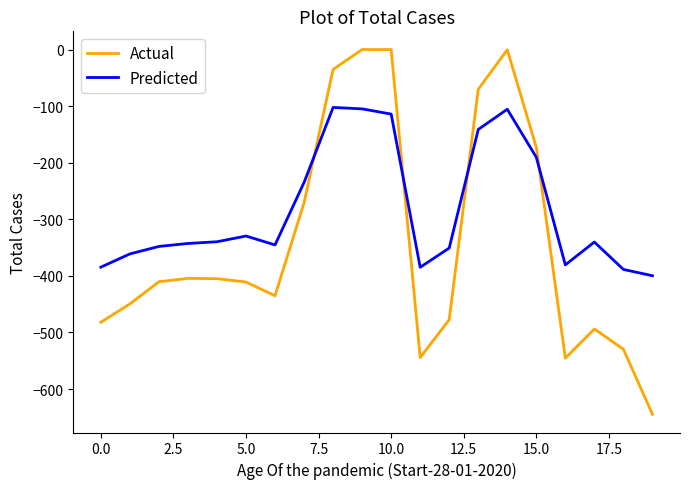

After their last crossing, which series has the higher values: Predicted or Actual?

Predicted